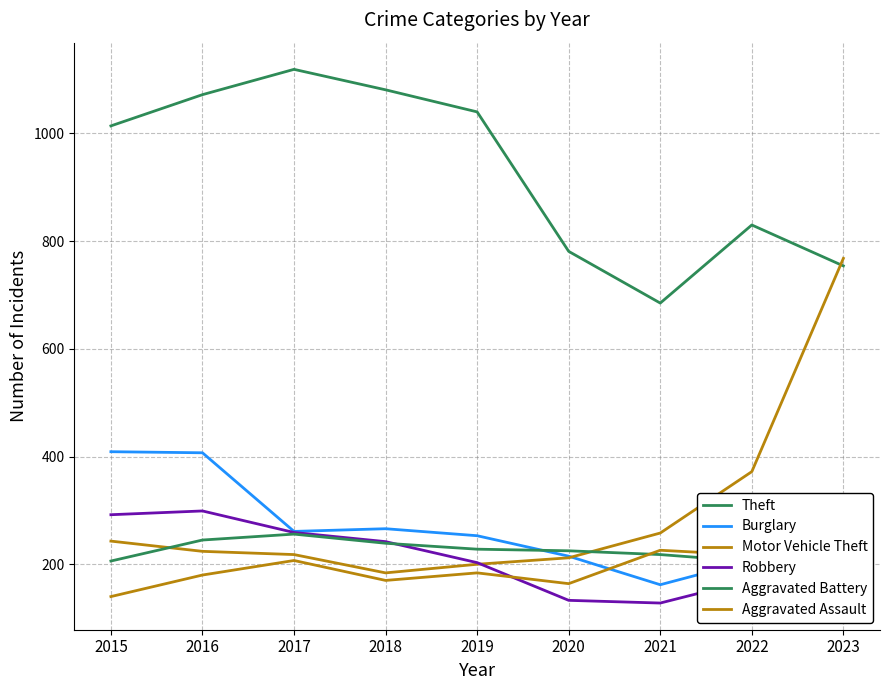

True or false: Theft has more than 1 interior local peaks.

True